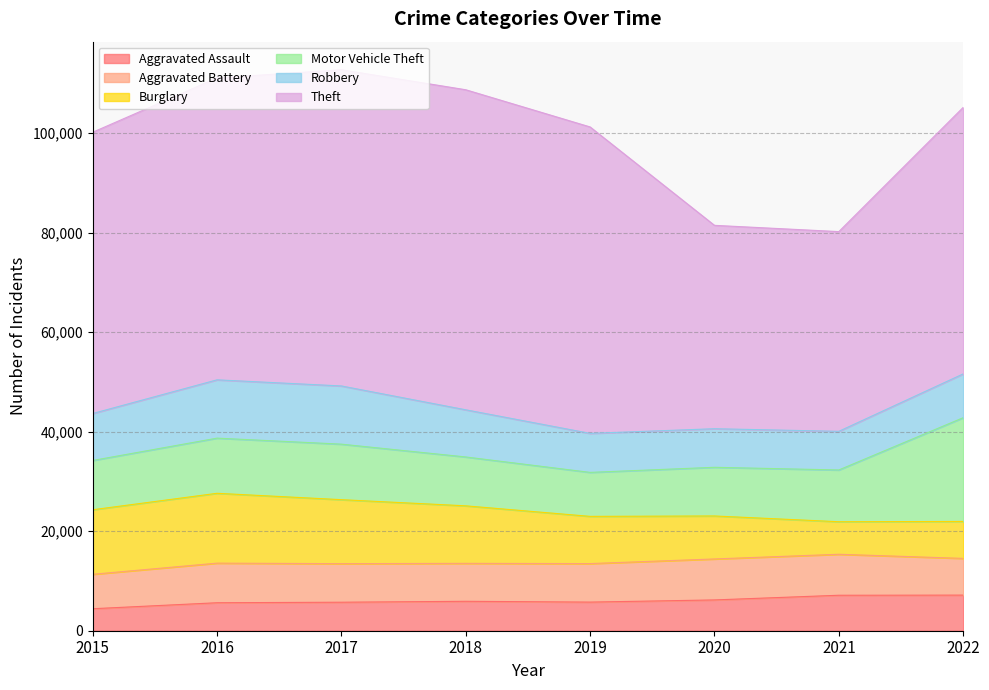

At which category is the sum across all series the highest?

2017